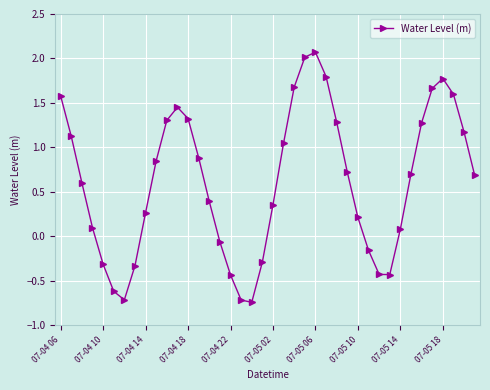

What is the difference between the maximum and minimum values?

2.8